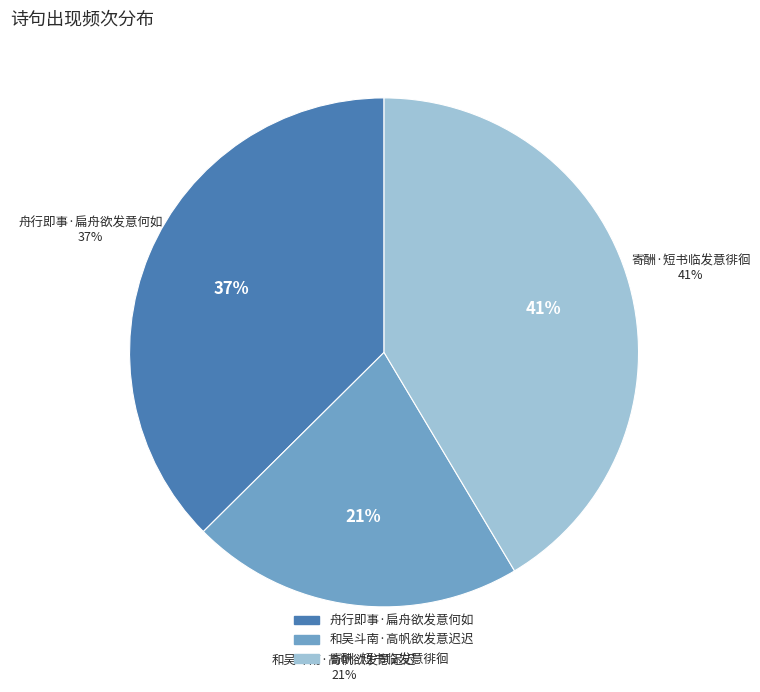

Is 舟行即事·扁舟欲发意何如 the majority of the pie?

No